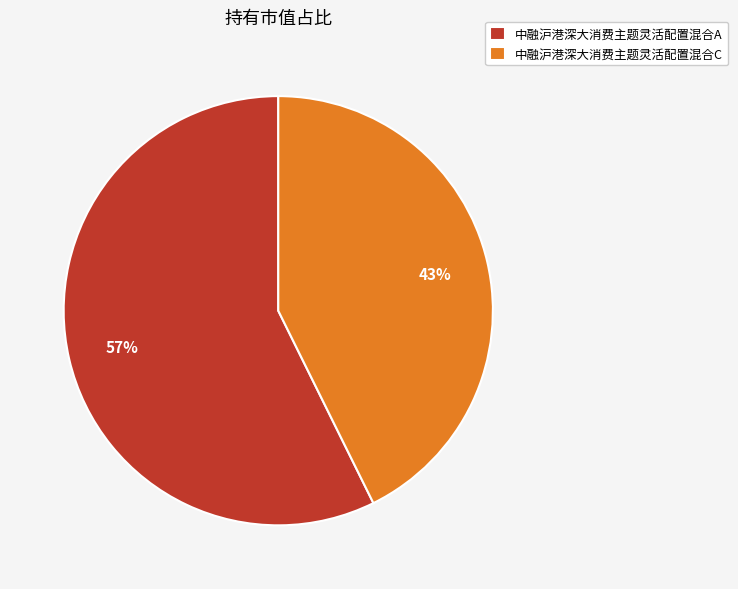

Combined, do 中融沪港深大消费主题灵活配置混合A and 中融沪港深大消费主题灵活配置混合C account for over 50%?

Yes